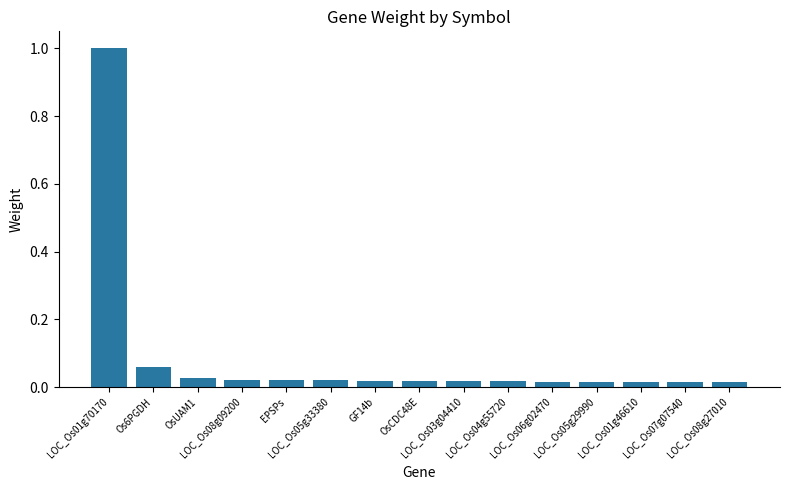

What is the label of the 15th bar from the right?

LOC_Os01g70170